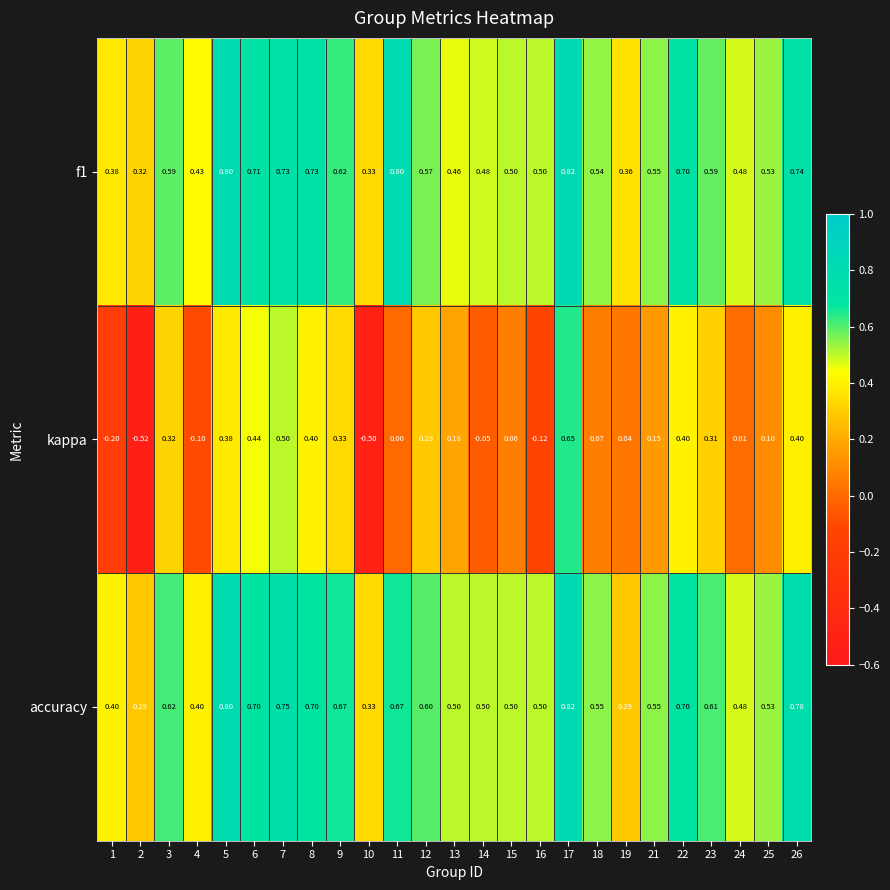

Which series has the largest total across all categories?

f1